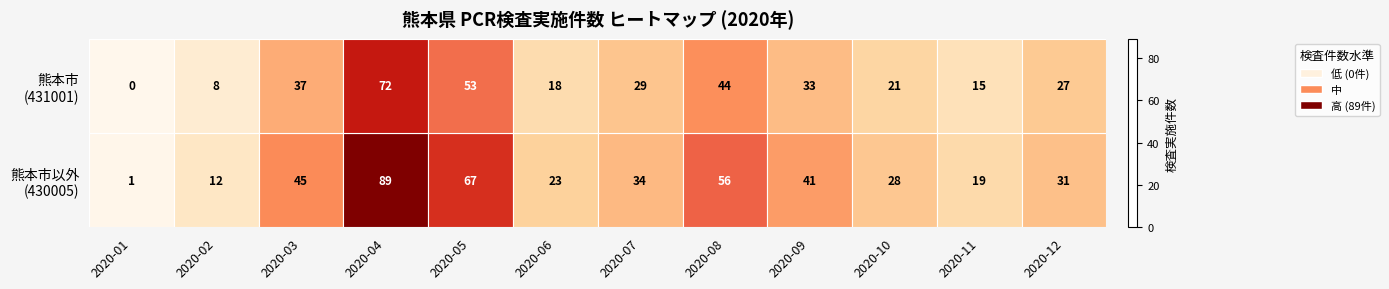

What is the greatest value displayed?

89